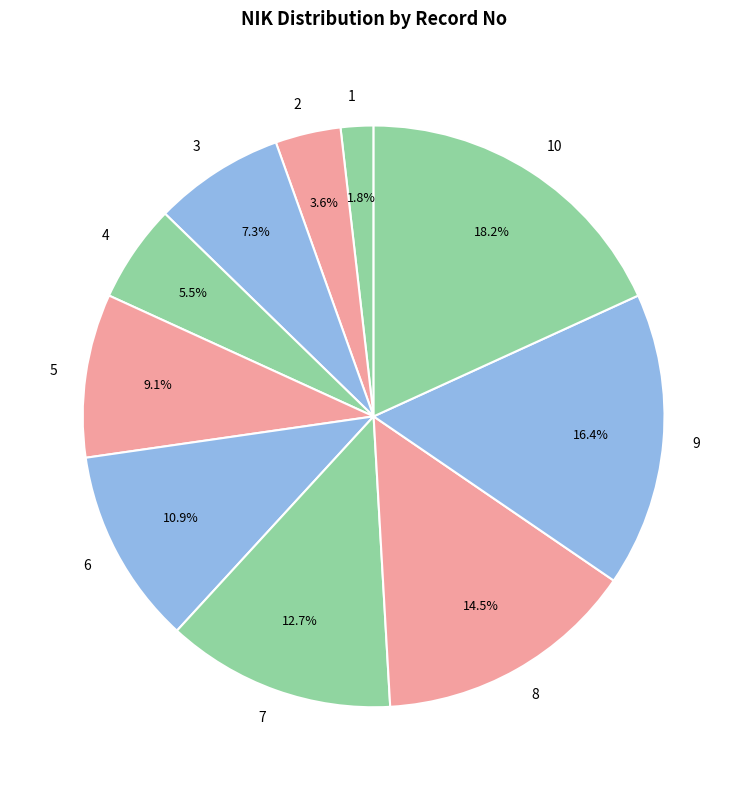

Which category has the biggest portion of the pie?

10